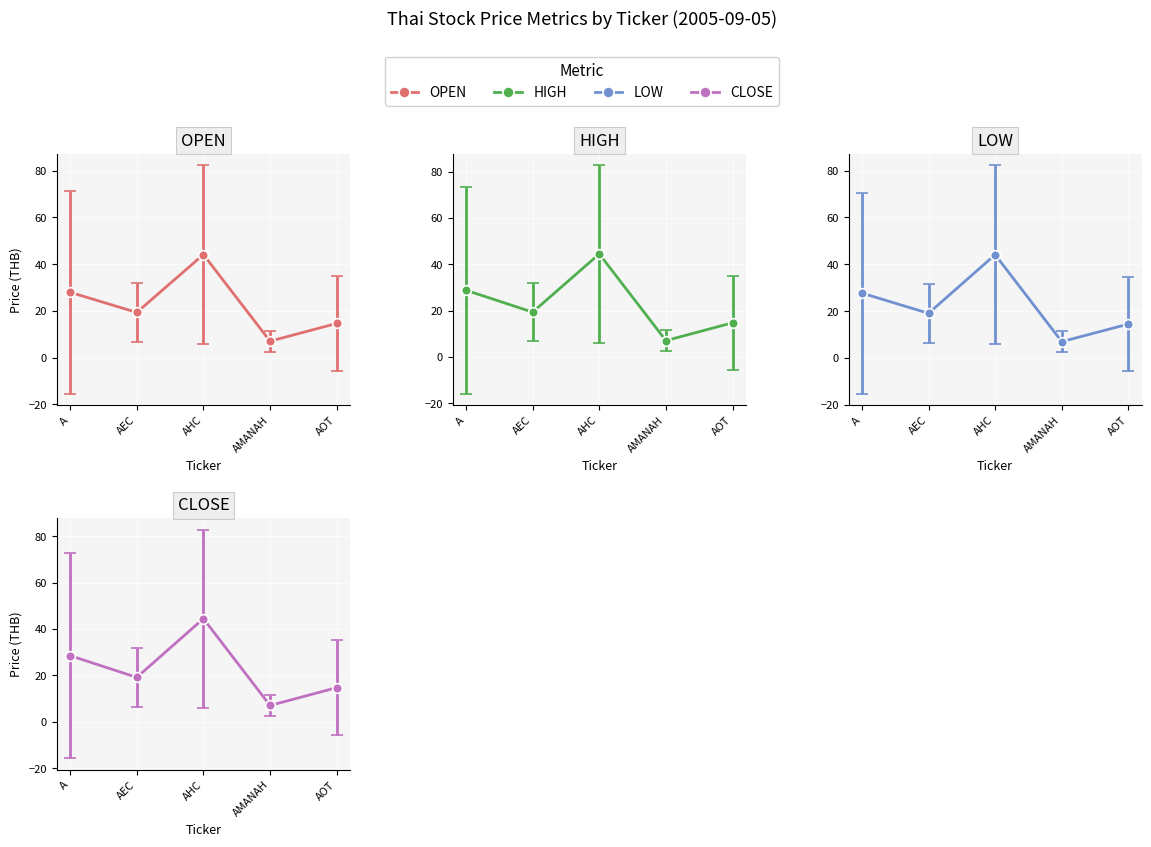

How many intersections are there between CLOSE and OPEN?

3